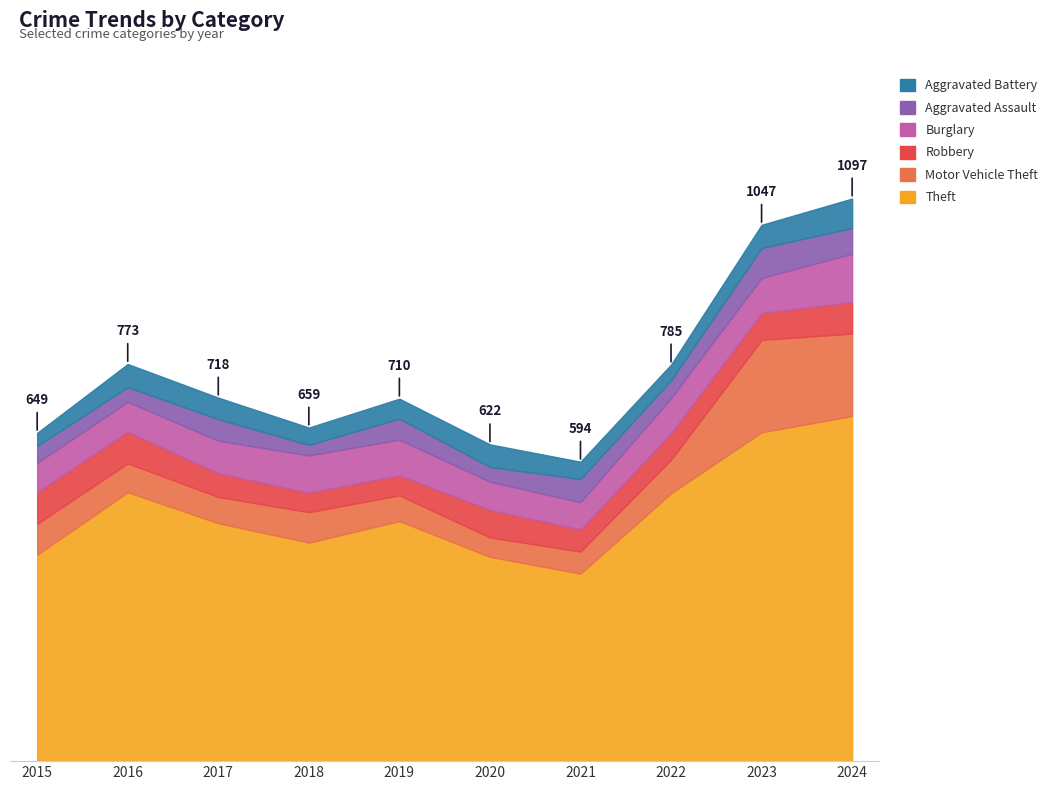

How many interior local valleys does the Motor Vehicle Theft series have?

2